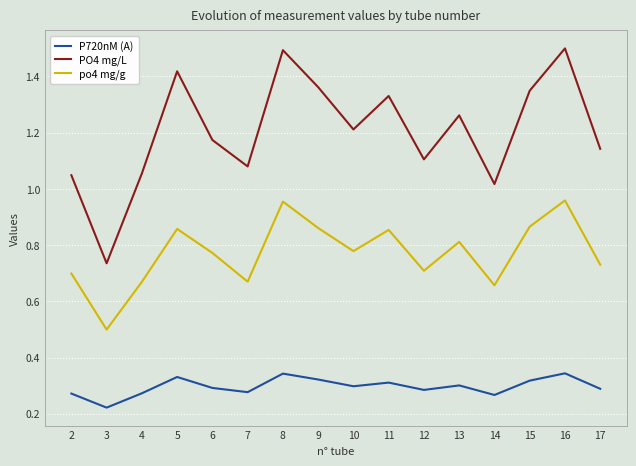

What is the total value across all series at 12?

2.1